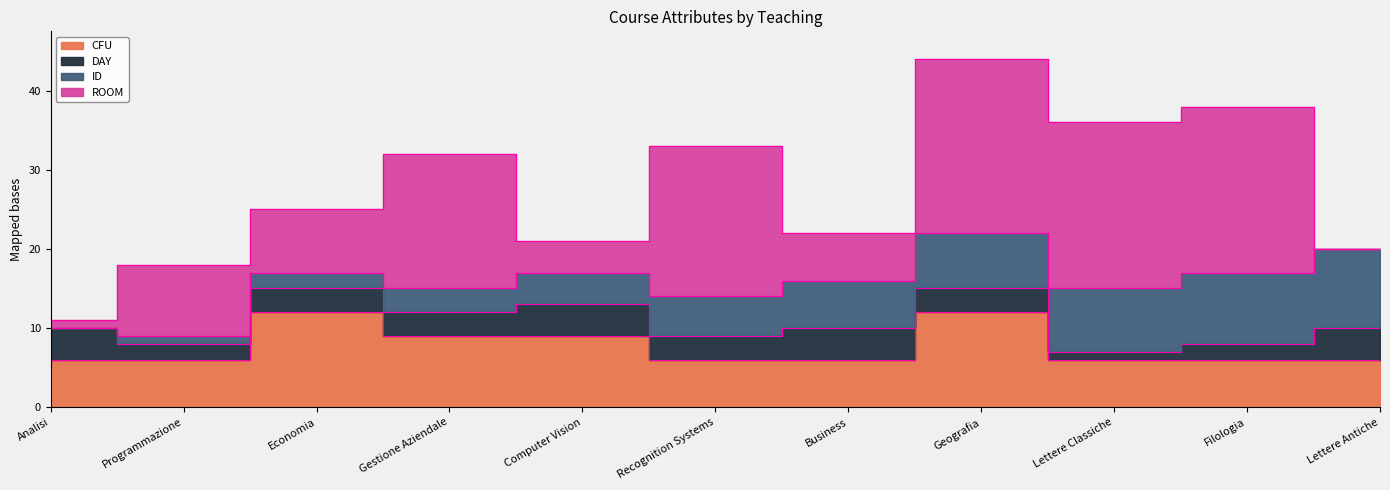

What is the difference between the highest and lowest values at Programmazione?

8